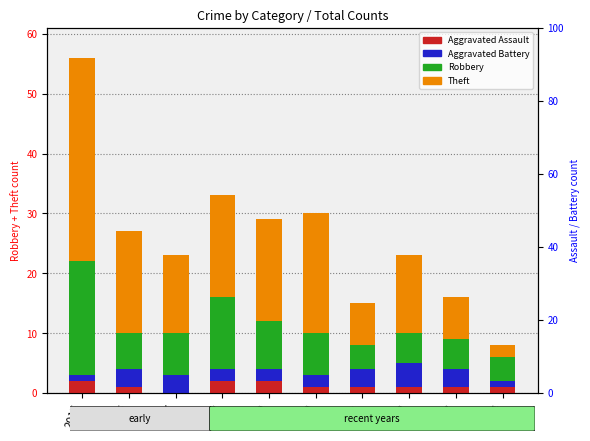

Between 2017 and 2020, which series saw the biggest shift?

Theft